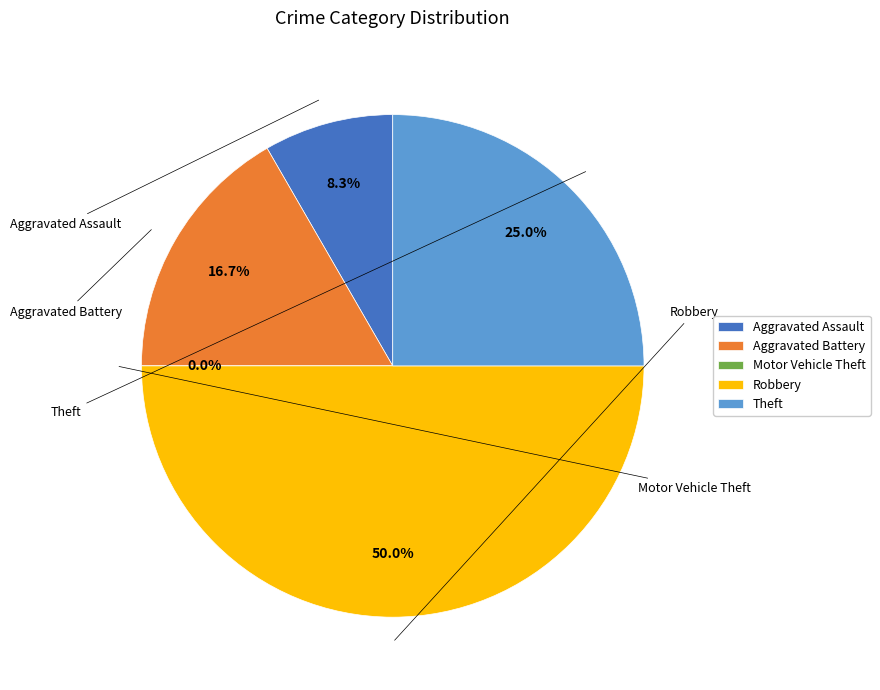

To the nearest percent, what percentage of the pie is Robbery?

50%